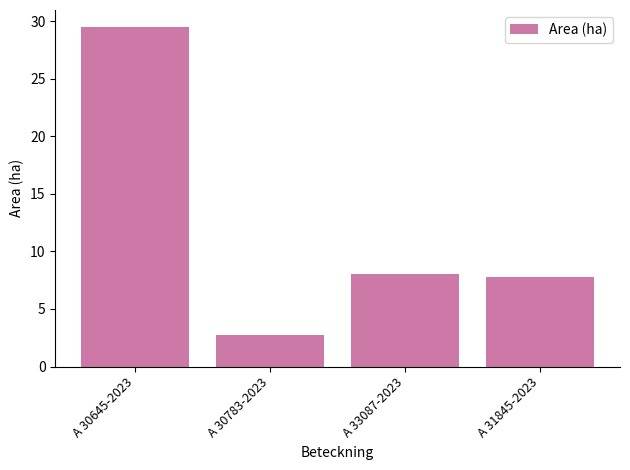

Is it true that the value at A 30645-2023 is 29.5?

True